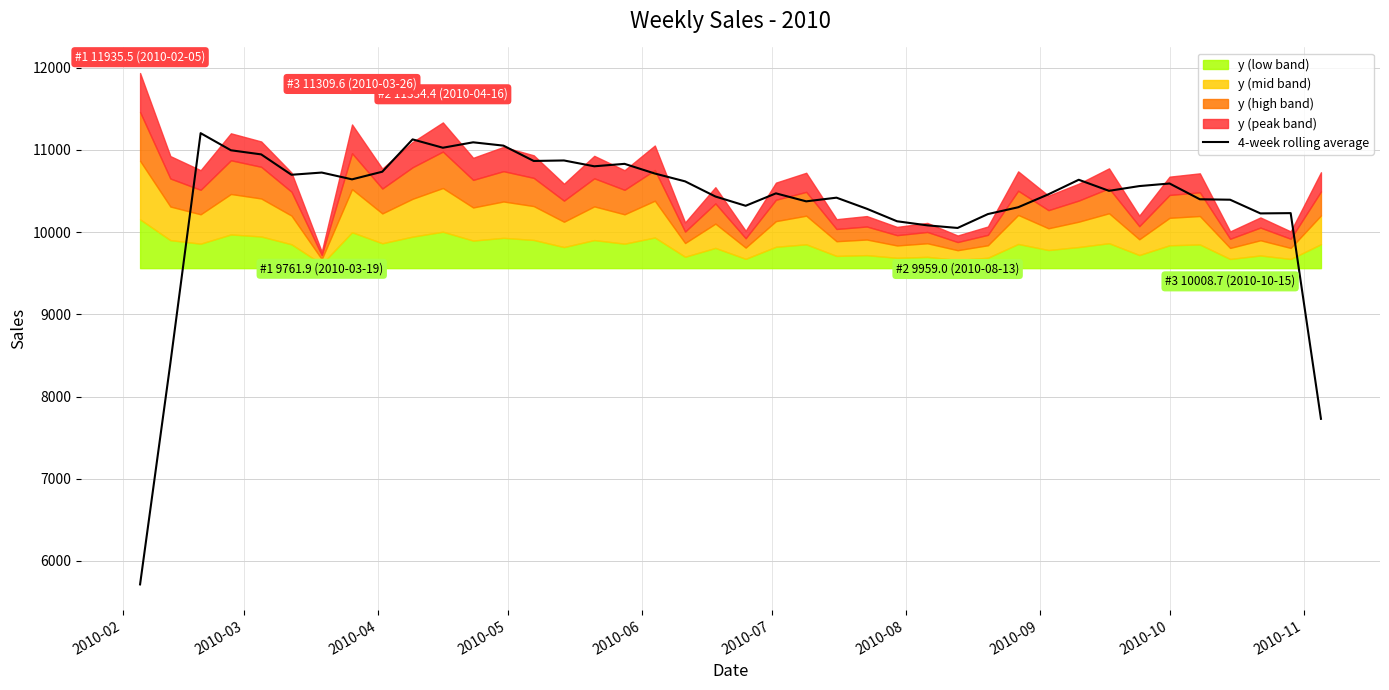

How many lines are shown in the chart?

1